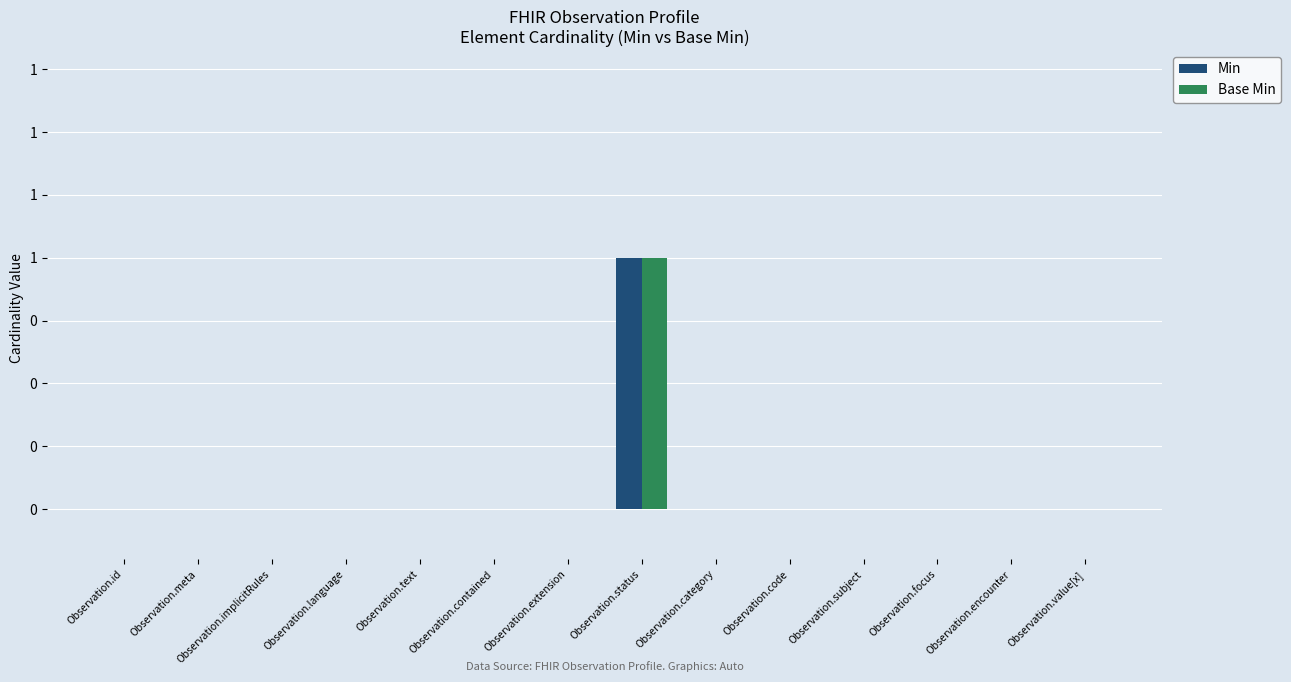

List the labels in order of Base Min value, smallest first.

Observation.id, Observation.meta, Observation.implicitRules, Observation.language, Observation.text, Observation.contained, Observation.extension, Observation.category, Observation.code, Observation.subject, Observation.focus, Observation.encounter, Observation.value[x], Observation.status